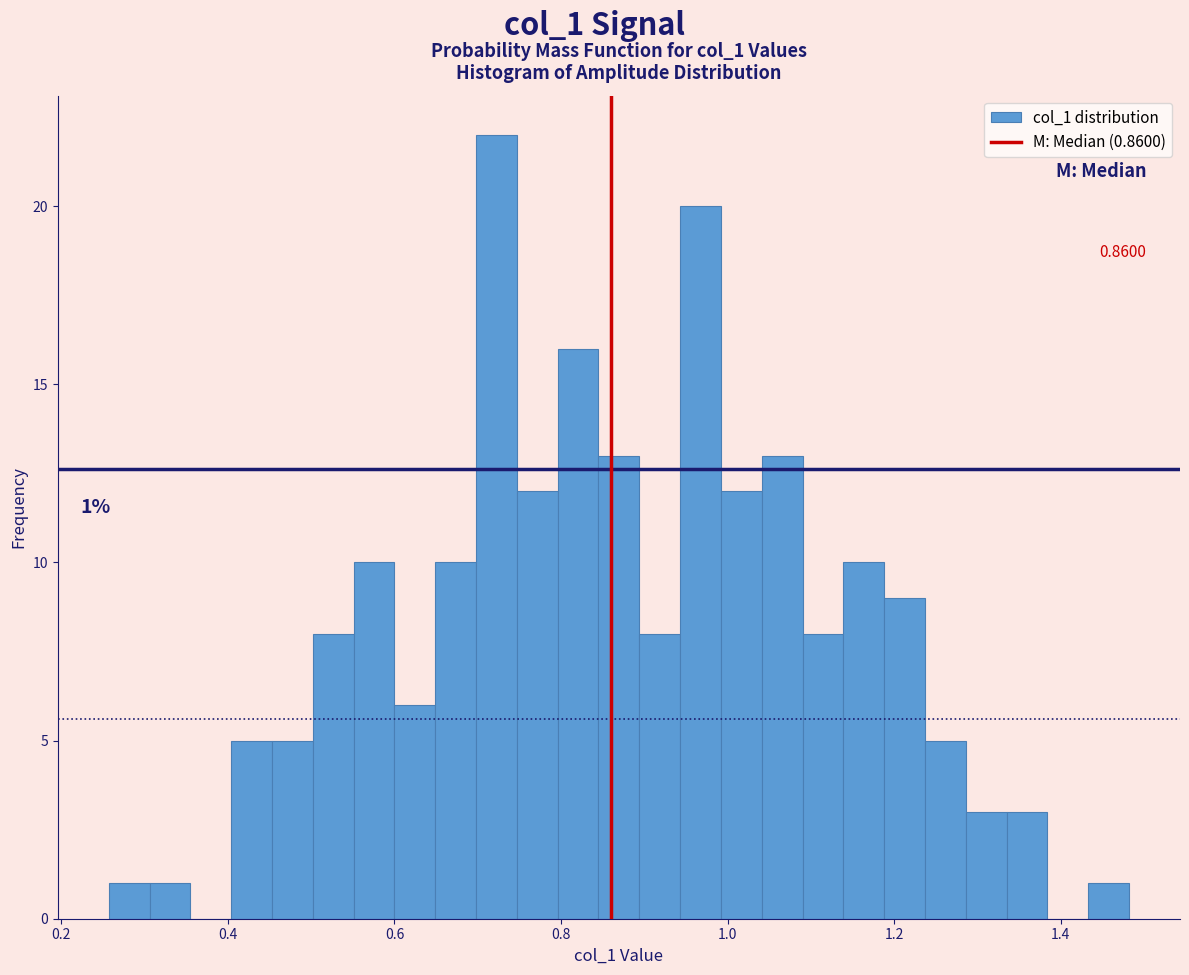

Around what value on the x-axis is the tallest bar? Give the approximate position of its centre, as read against the axis.

0.72